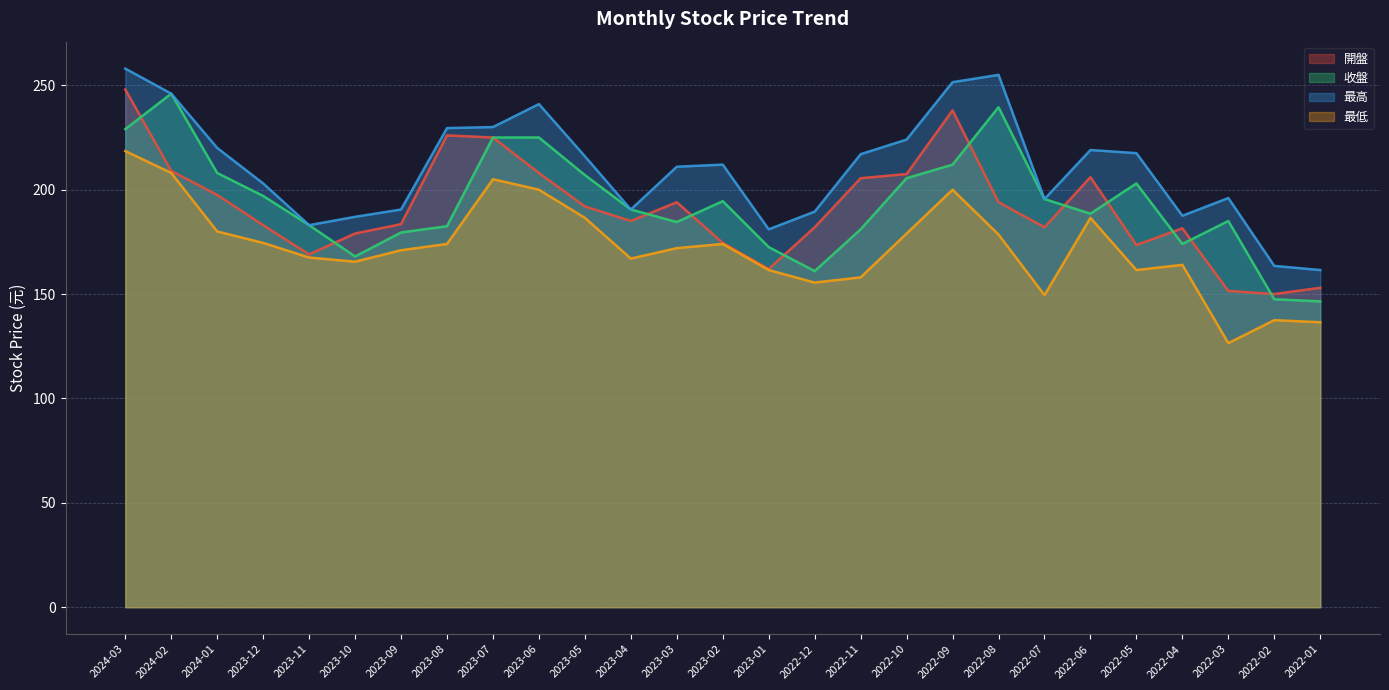

What is the label of the 27th point from the right?

2024-03